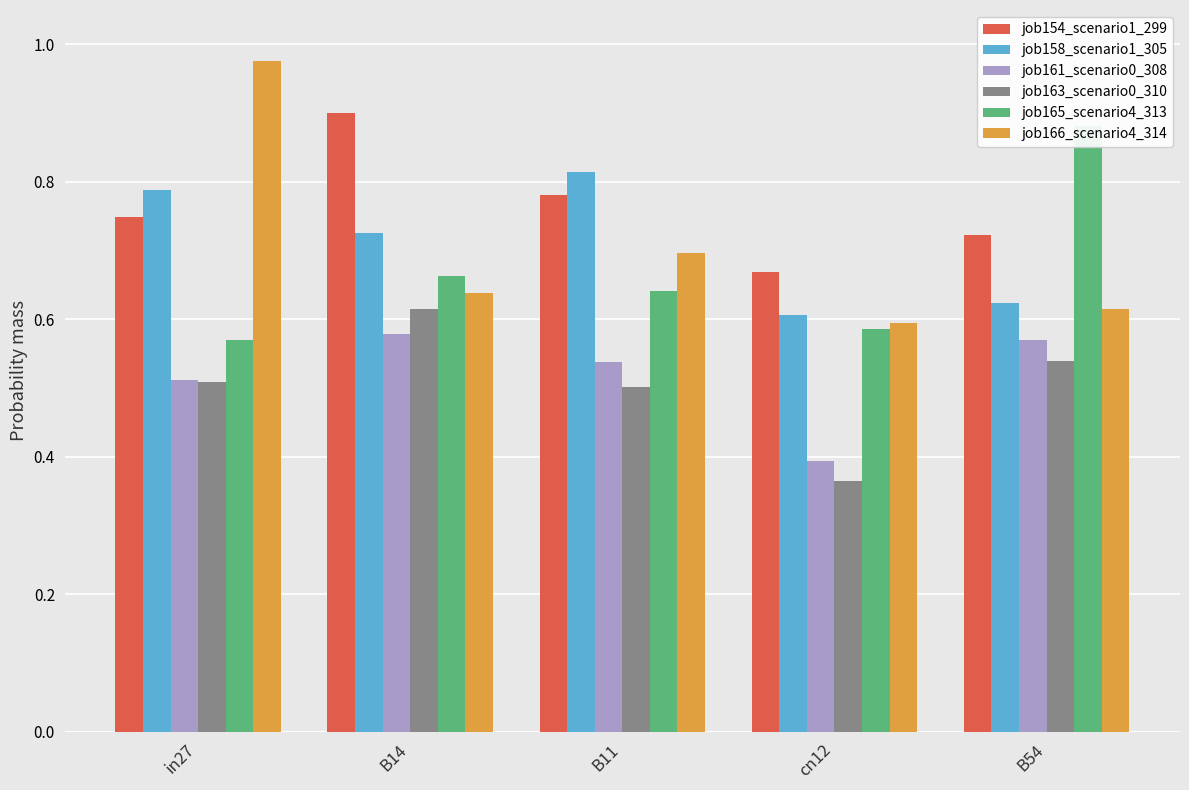

Reading right to left, what are all the values shown in this chart?

job154_scenario1_299: 0.7	0.7	0.8	0.9	0.7
job158_scenario1_305: 0.6	0.6	0.8	0.7	0.8
job161_scenario0_308: 0.6	0.4	0.5	0.6	0.5
job163_scenario0_310: 0.5	0.4	0.5	0.6	0.5
job165_scenario4_313: 0.9	0.6	0.6	0.7	0.6
job166_scenario4_314: 0.6	0.6	0.7	0.6	1.0